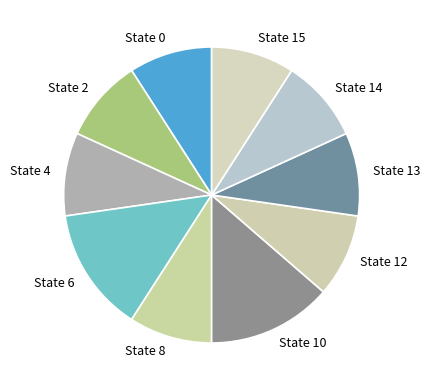

Approximately how many times larger is the value at State 0 compared to State 12?

1.0